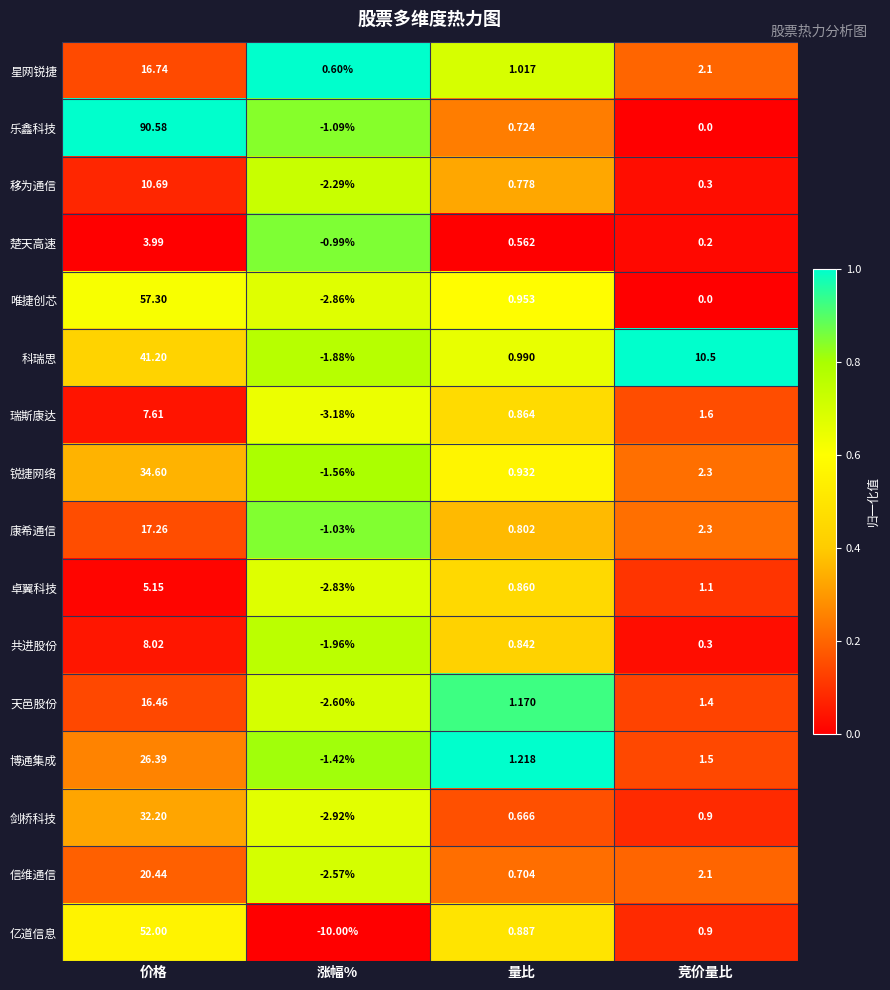

Rank the series by their maximum value, from highest to lowest.

乐鑫科技, 唯捷创芯, 亿道信息, 科瑞思, 锐捷网络, 剑桥科技, 博通集成, 信维通信, 康希通信, 星网锐捷, 天邑股份, 移为通信, 共进股份, 瑞斯康达, 卓翼科技, 楚天高速